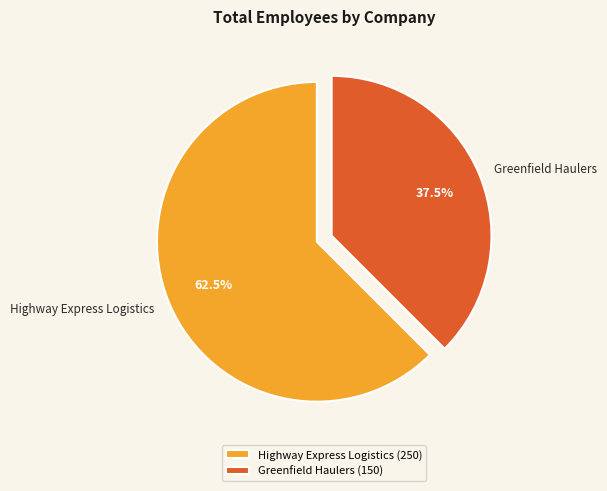

Which has a higher value, Highway Express Logistics or Greenfield Haulers?

Highway Express Logistics